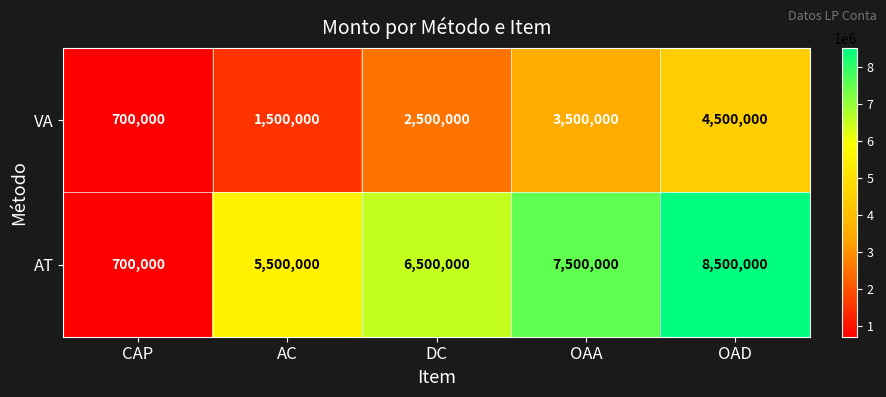

Reading left to right, transcribe all the data shown in this chart.

VA: CAP=700000	AC=1500000	DC=2500000	OAA=3500000	OAD=4500000
AT: CAP=700000	AC=5500000	DC=6500000	OAA=7500000	OAD=8500000